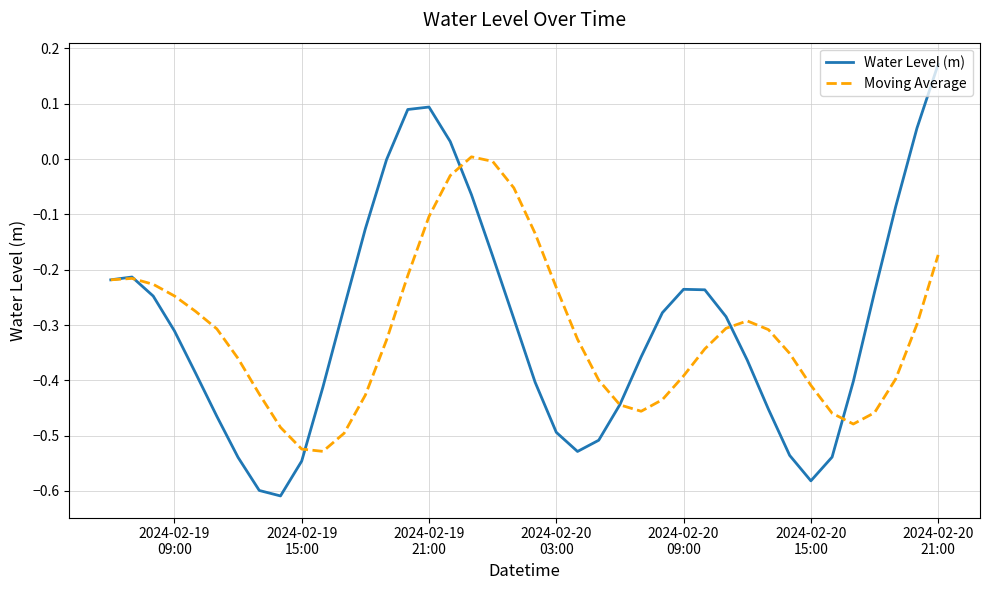

Rank the series by their maximum value, from highest to lowest.

Water Level (m), Moving Average